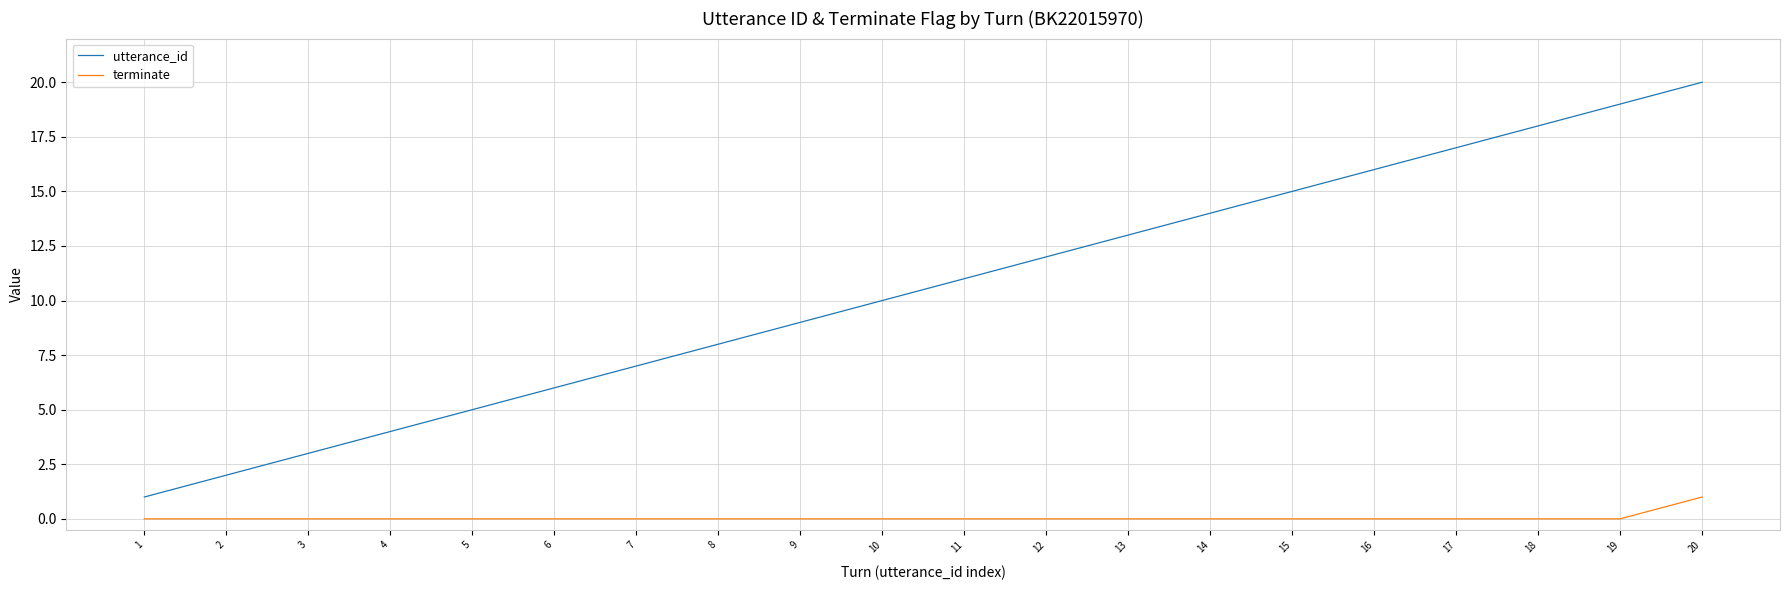

Reading left to right, extract all data points from this chart.

utterance_id: 1	2	3	4	5	6	7	8	9	10	11	12	13	14	15	16	17	18	19	20
terminate: 0	0	0	0	0	0	0	0	0	0	0	0	0	0	0	0	0	0	0	1